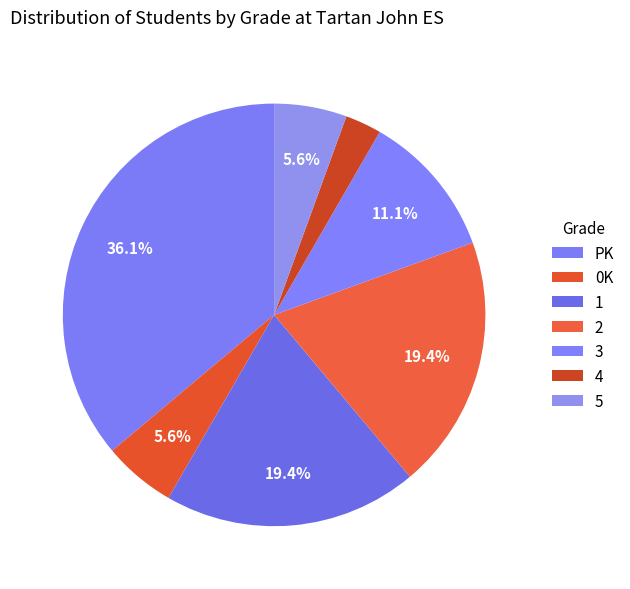

Count the number of slices in the pie.

7